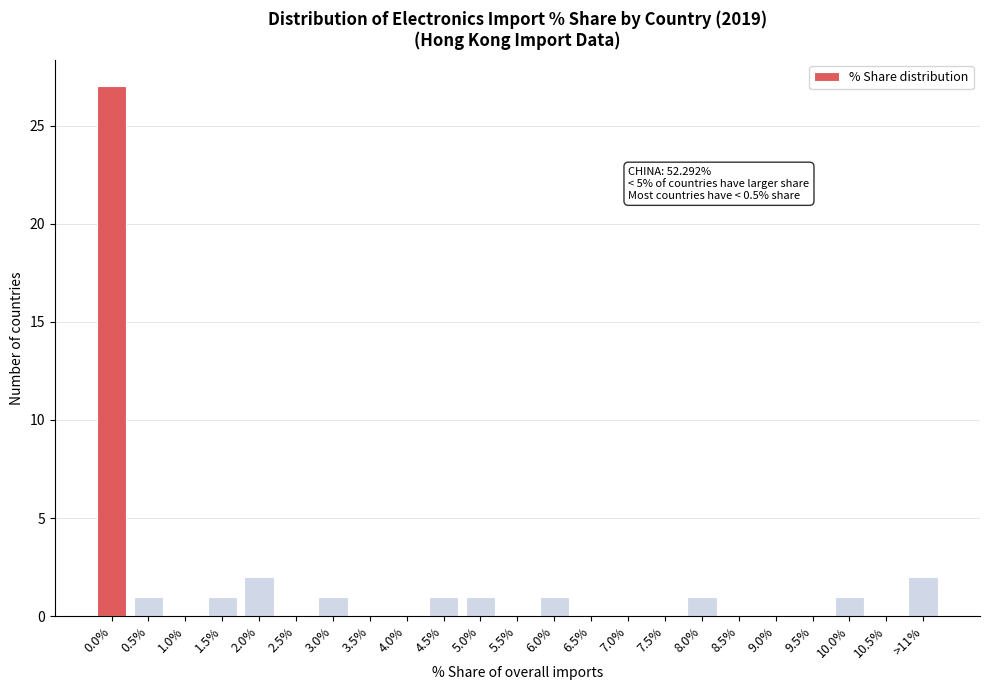

Reading left to right, transcribe all the data shown in this chart.

0.0%=27	0.5%=1	1.0%=0	1.5%=1	2.0%=2	2.5%=0	3.0%=1	3.5%=0	4.0%=0	4.5%=1	5.0%=1	5.5%=0	6.0%=1	6.5%=0	7.0%=0	7.5%=0	8.0%=1	8.5%=0	9.0%=0	9.5%=0	10.0%=1	10.5%=0	>11%=2